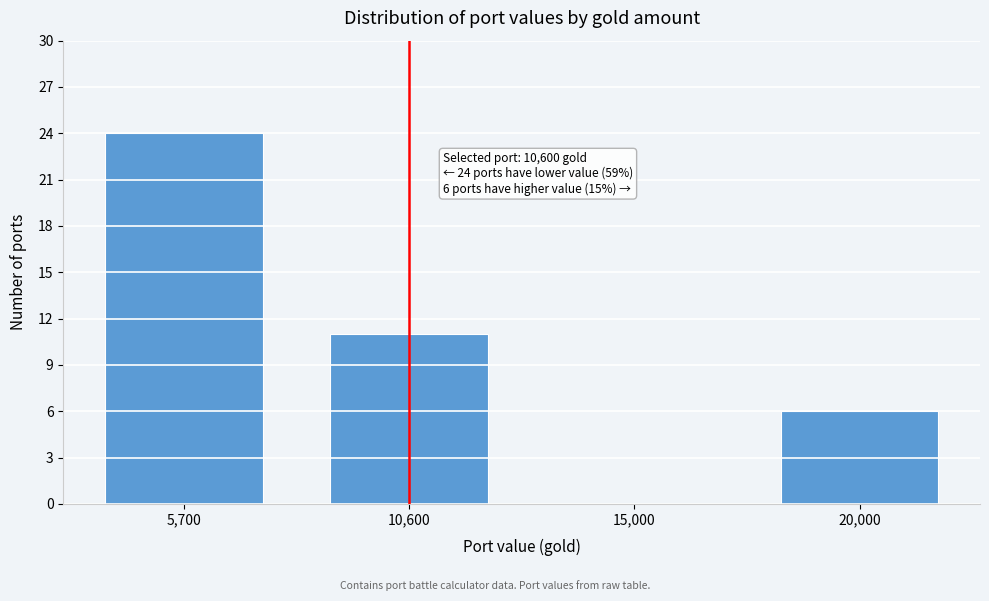

Reading left to right, transcribe all the data shown in this chart.

5,700=24	10,600=11	15,000=0	20,000=6